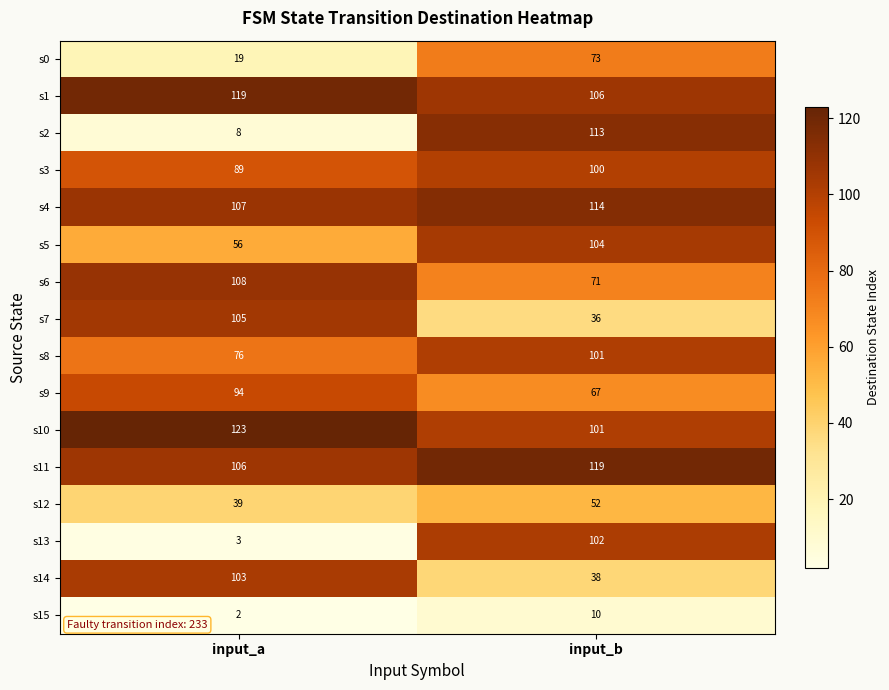

At which category is the sum across all series the highest?

input_b